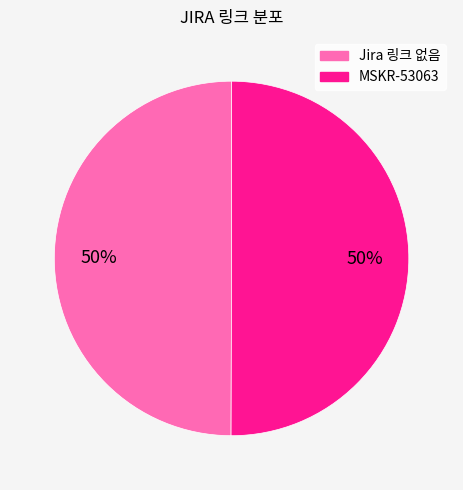

The Jira 링크 없음 slice represents 60% of the pie. True or false?

False